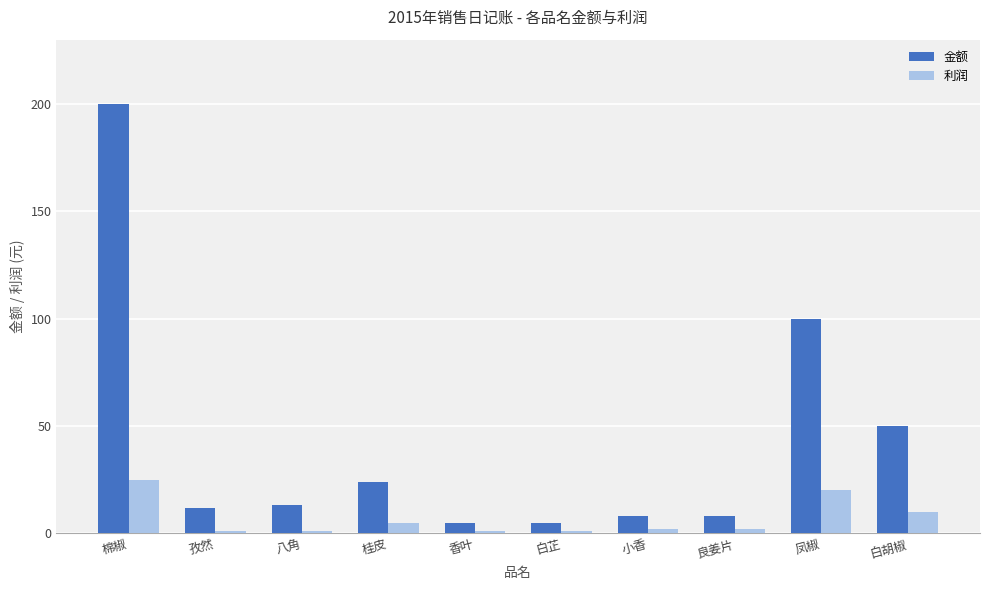

How many bars are there in each group?

2